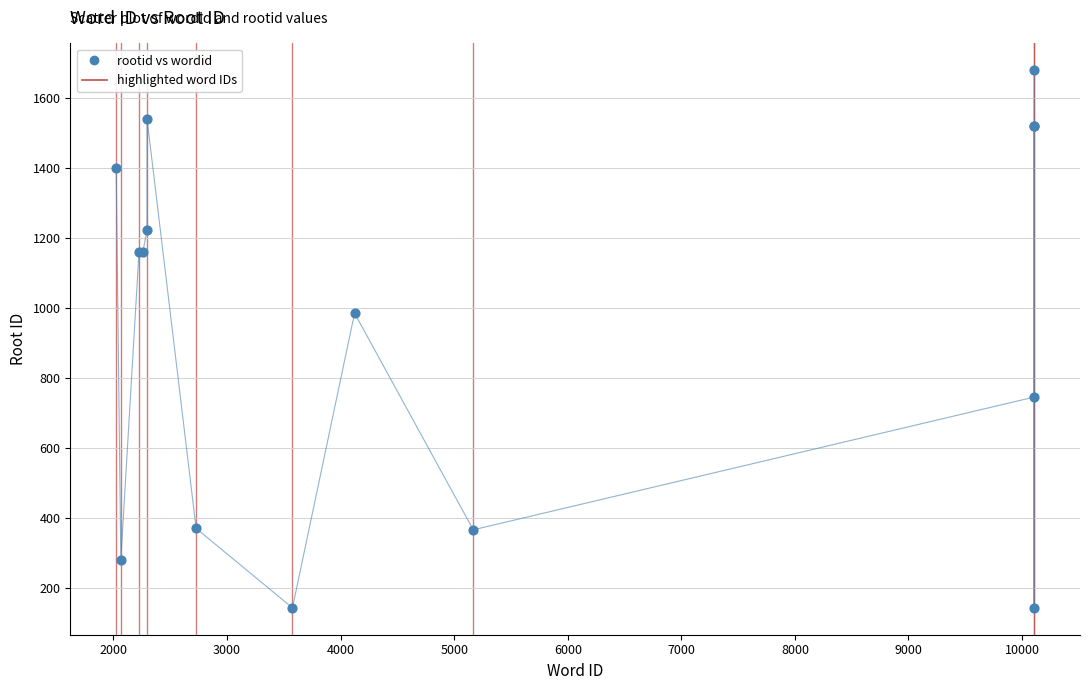

What Y value in the scatter plot is closest to 910?

984